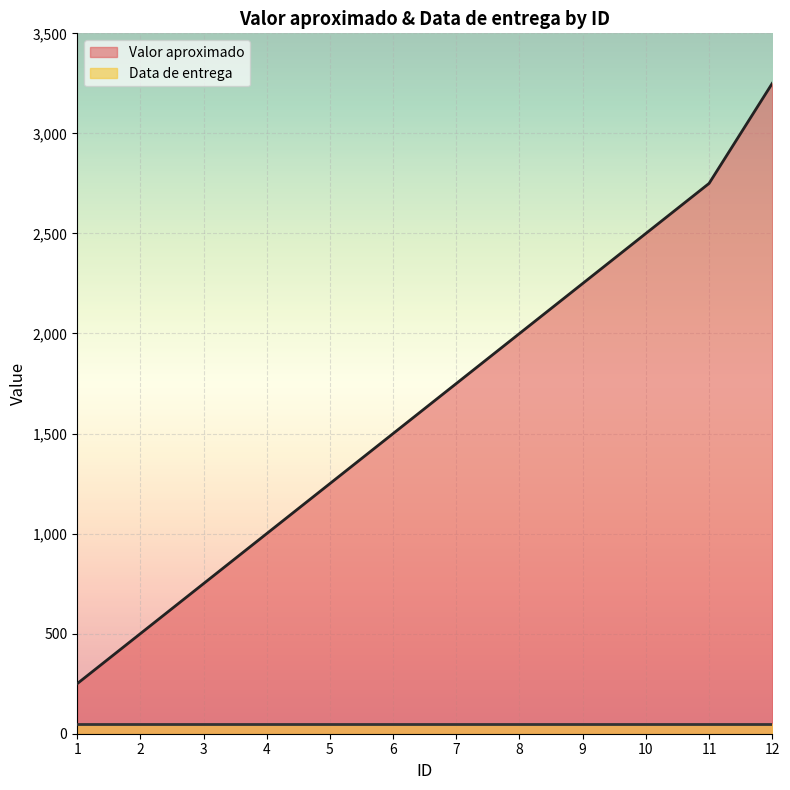

List the labels in order of value, largest first.

12, 11, 10, 9, 8, 7, 6, 5, 4, 3, 2, 1